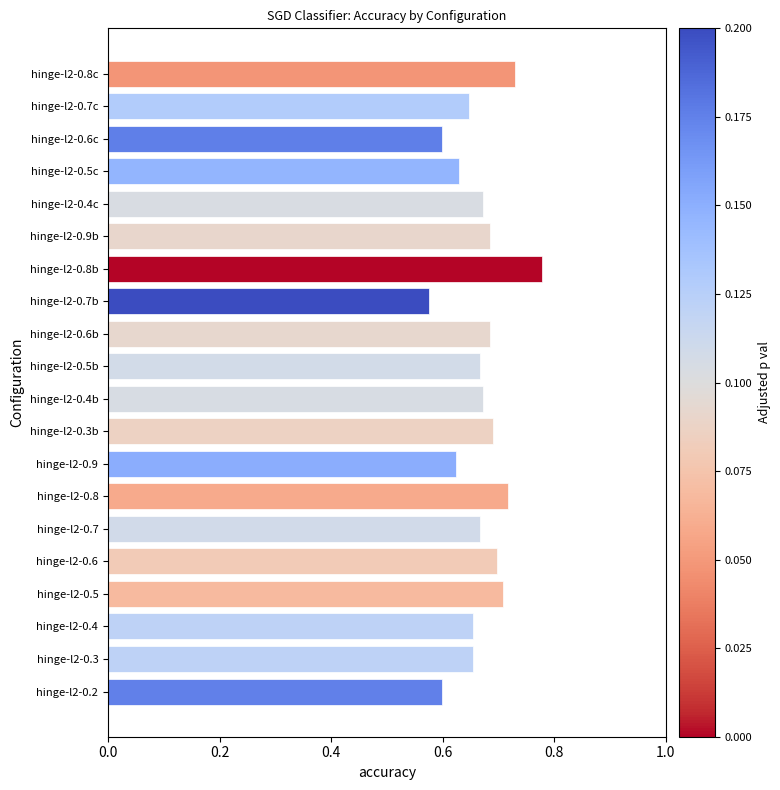

Where is the data nearest to the value 0?

hinge-l2-0.7b